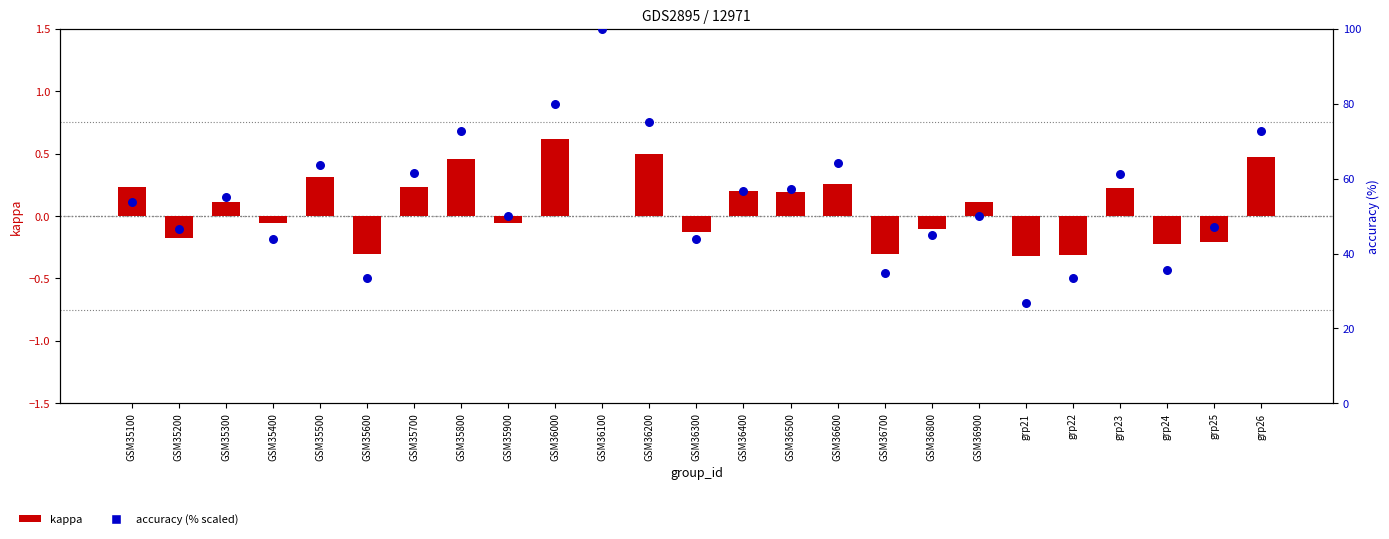

At which category is the sum across all series the highest?

GSM36100